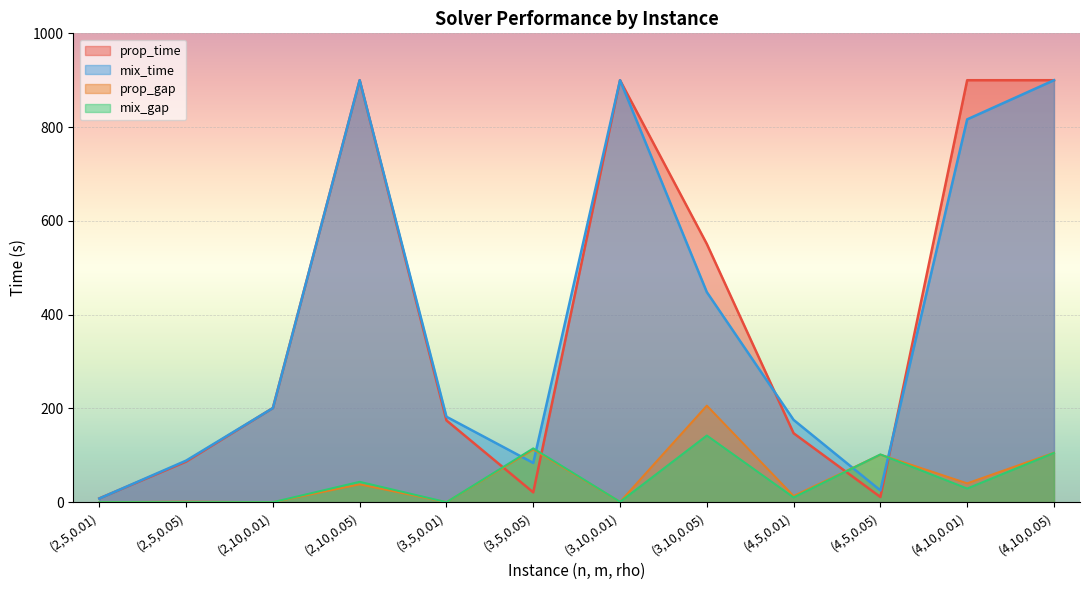

At which label does mix_gap first exceed 29?

(2,10,0.05)